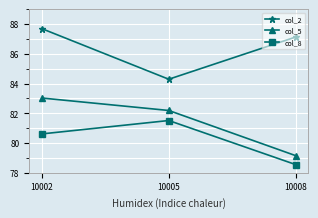

What is the spread (max minus min) of values at 10008?

8.6